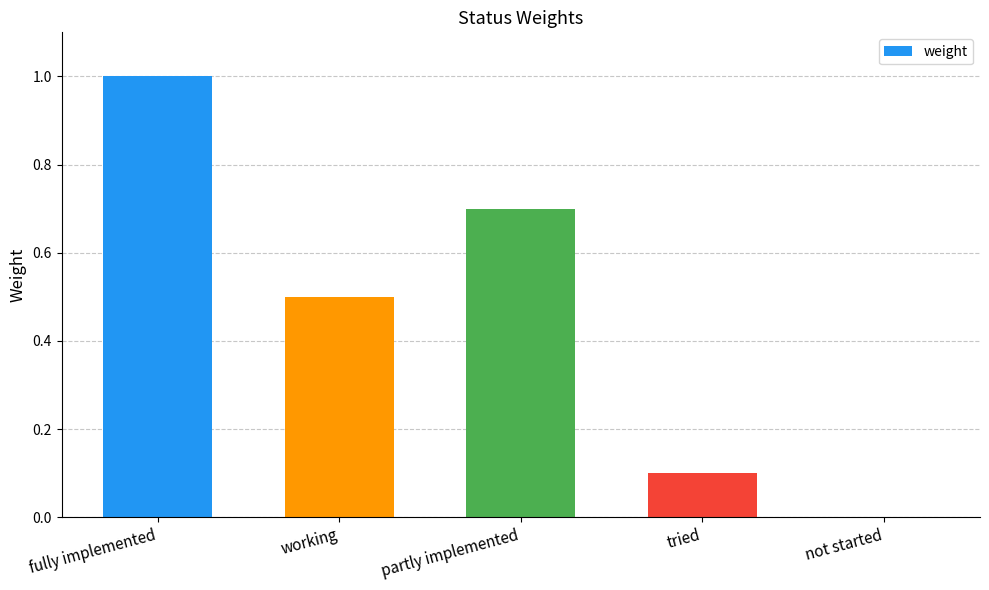

The chart shows a value of 0.1 at tried. True or false?

True